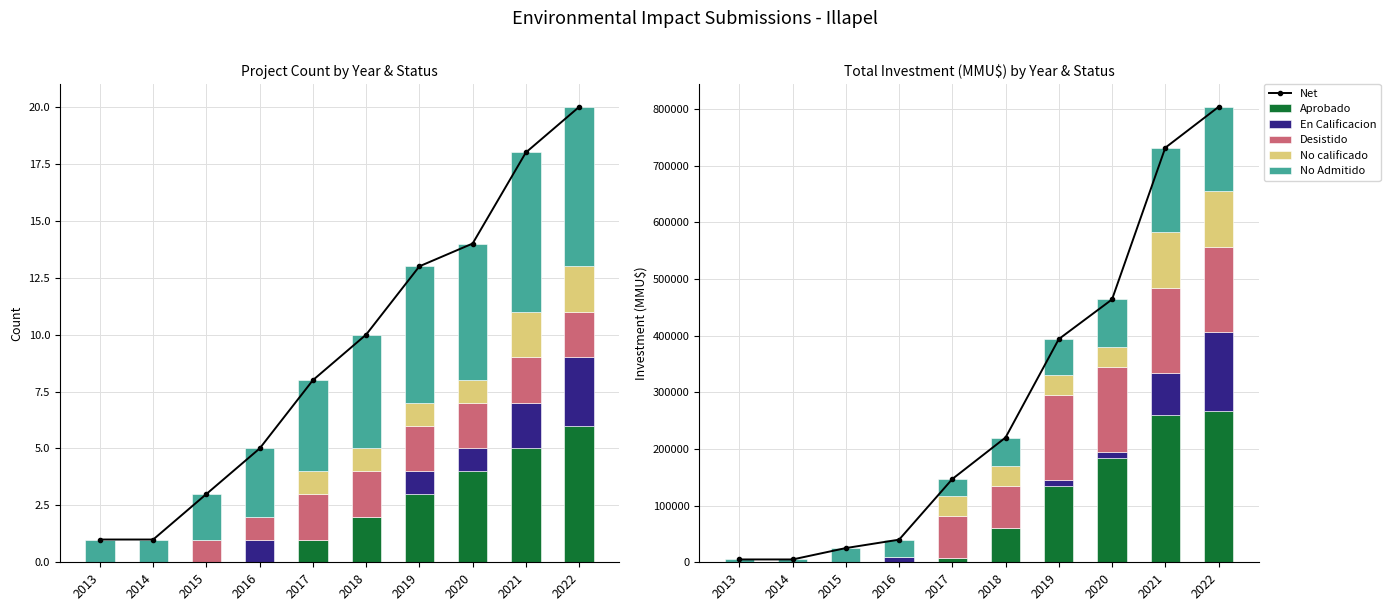

Where is Aprobado nearest to the value 133880?

2019